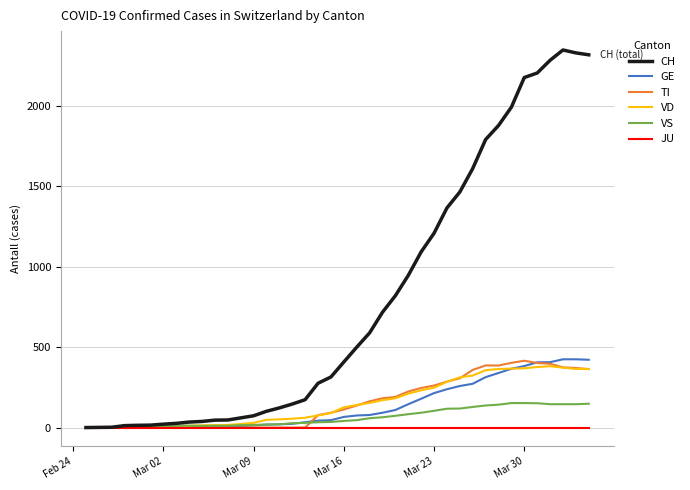

Which series has the widest spread of values?

CH